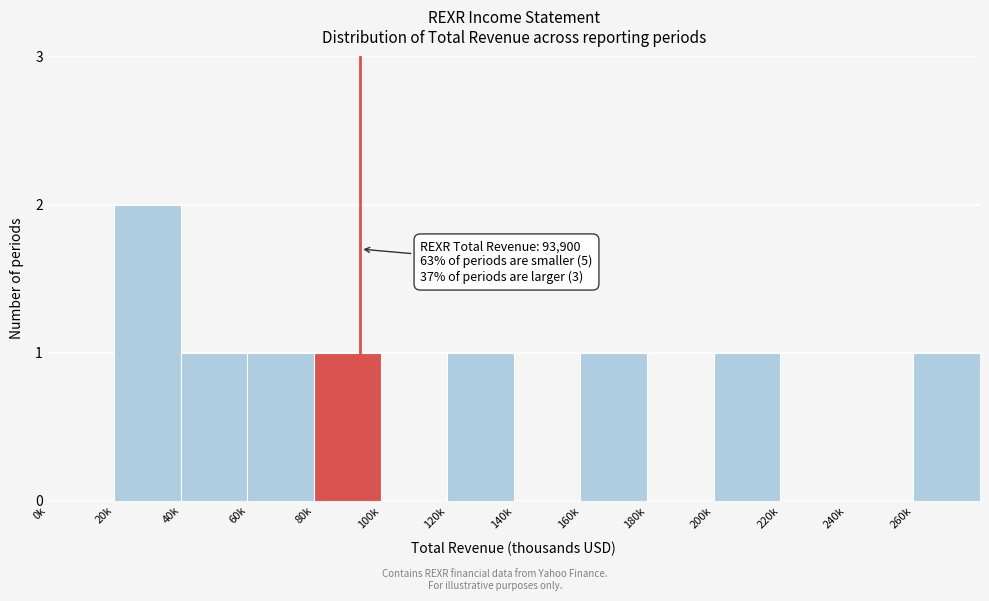

Reading left to right, extract all data points from this chart.

0k=0	20k=2	40k=1	60k=1	80k=1	100k=0	120k=1	140k=0	160k=1	180k=0	200k=1	220k=0	240k=0	260k=1